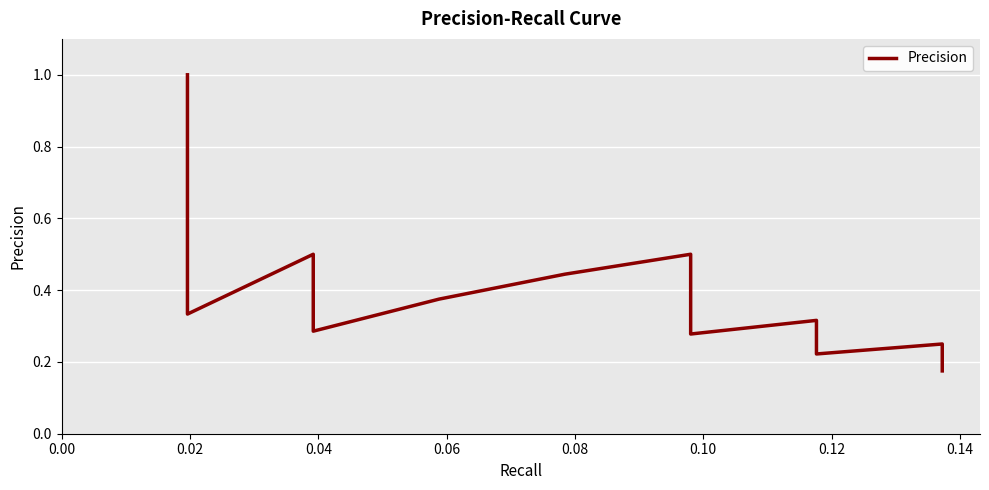

What is the value of the 29th point from the left?

0.2